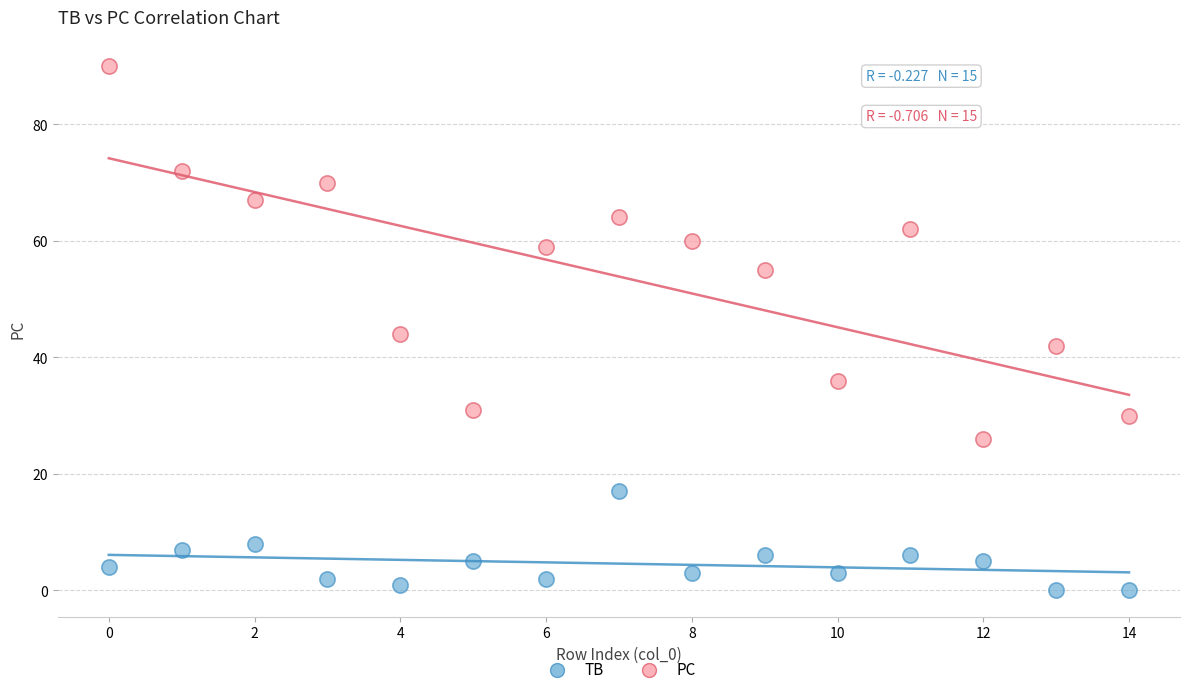

Which series reaches the minimum Y coordinate?

TB